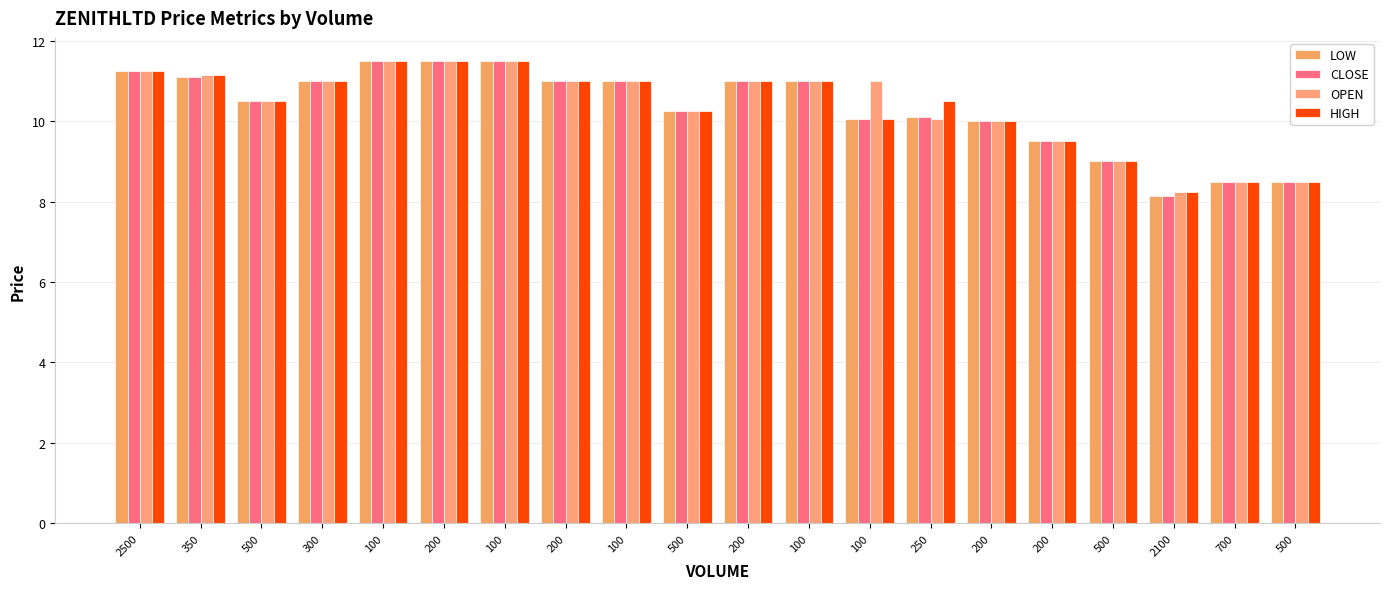

Are the bars grouped side by side (vs. stacked)?

Yes